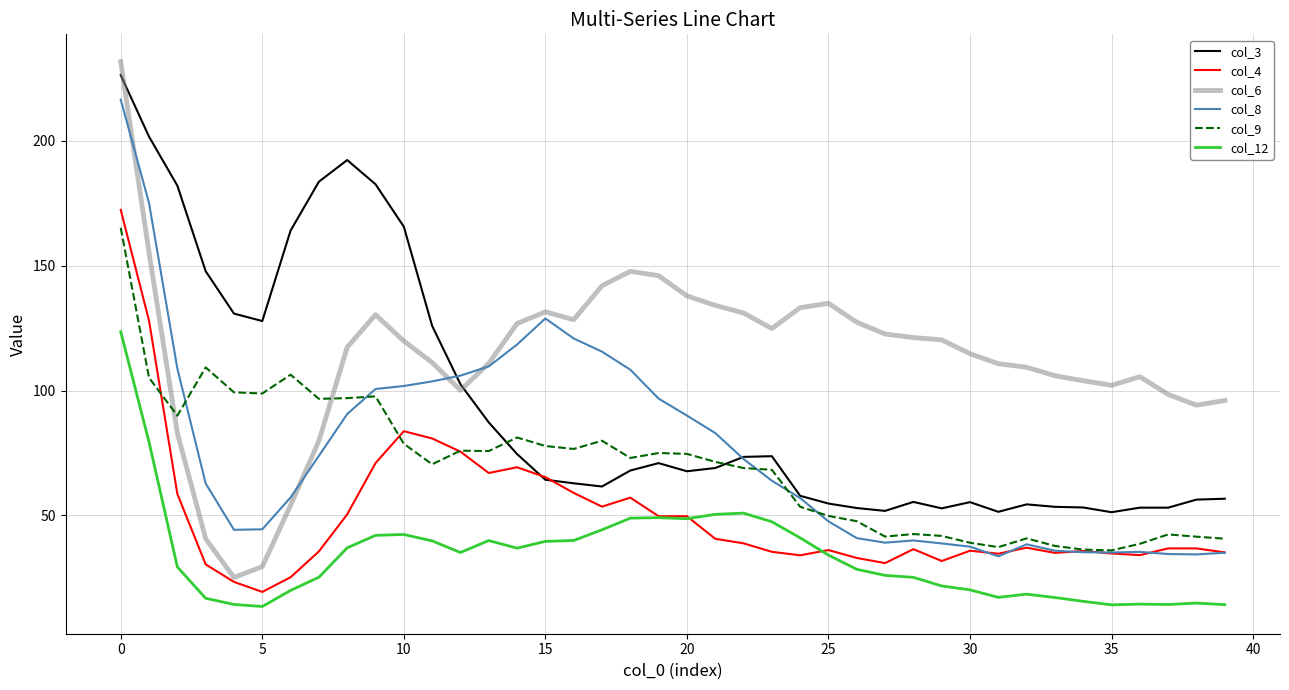

True or false: col_12 and col_8 cross at least once.

False